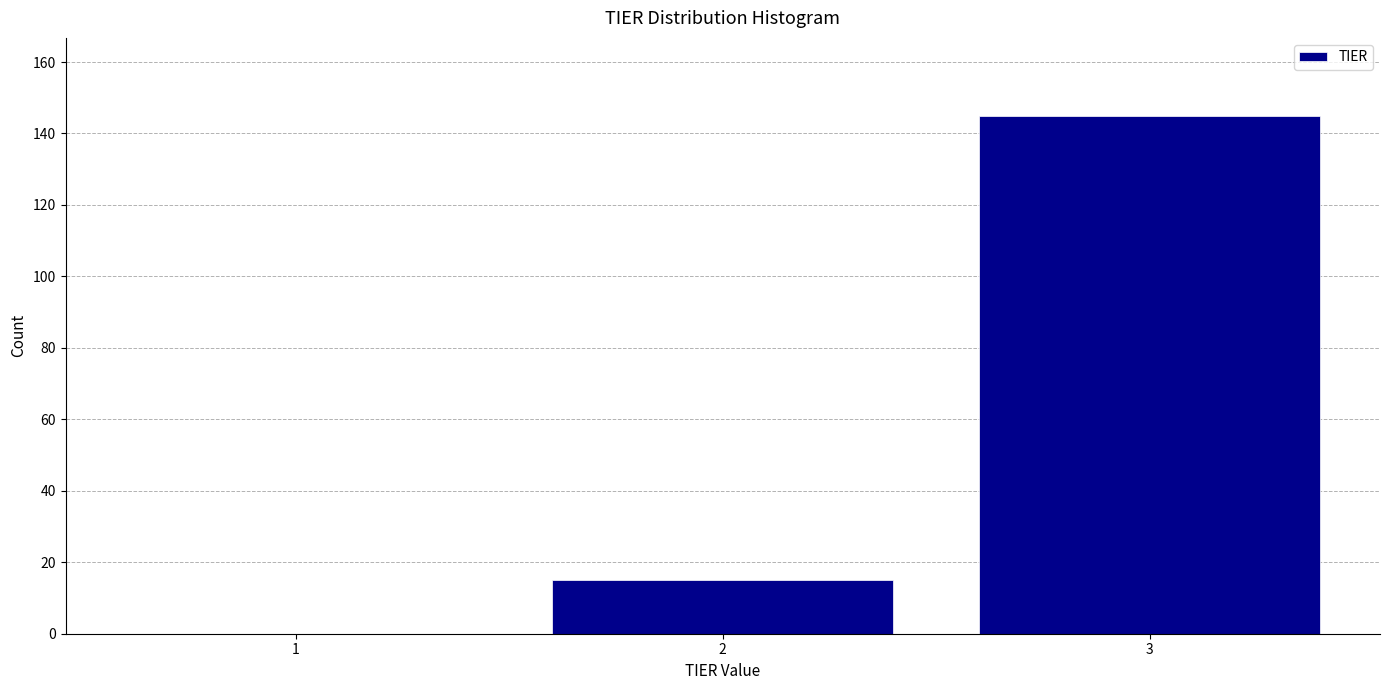

Reading left to right, extract all data points from this chart.

1=0	2=15	3=145